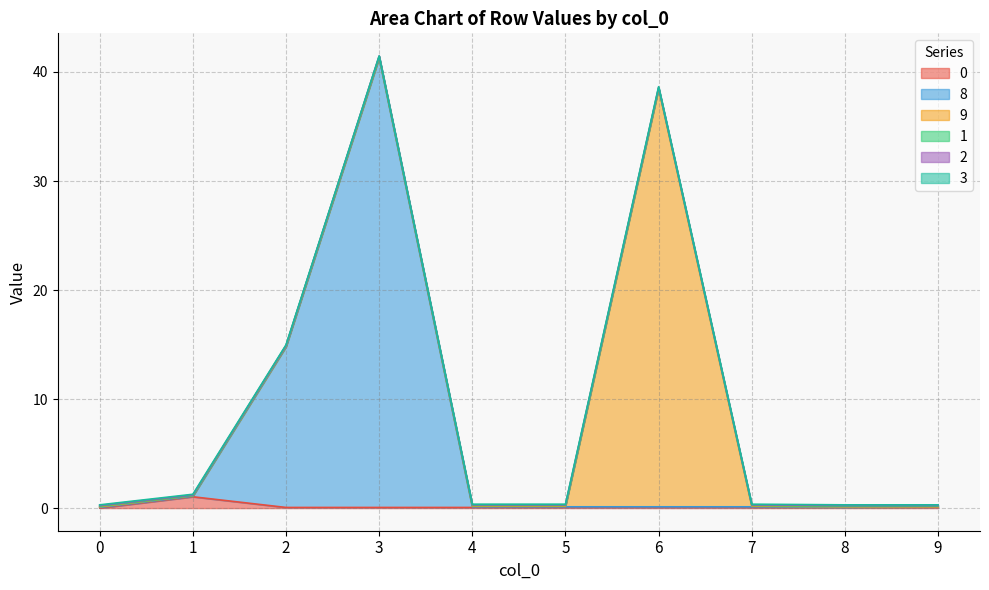

What is the value of the 1 point at the 1st from the left?

0.1